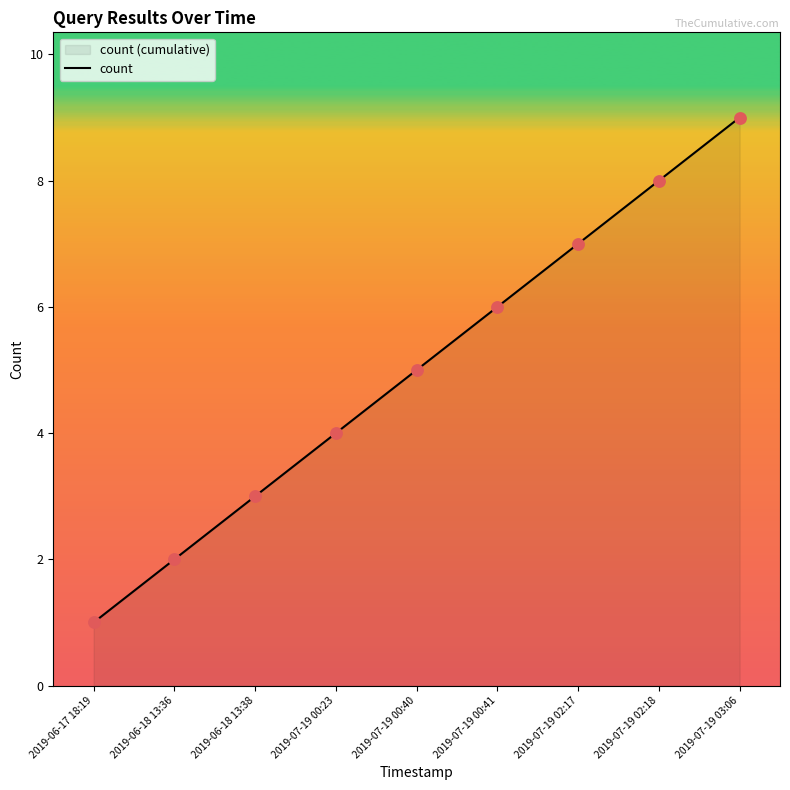

What is the ratio of the value at 2019-07-19 00:40 to the value at 2019-06-17 18:19?

5.0